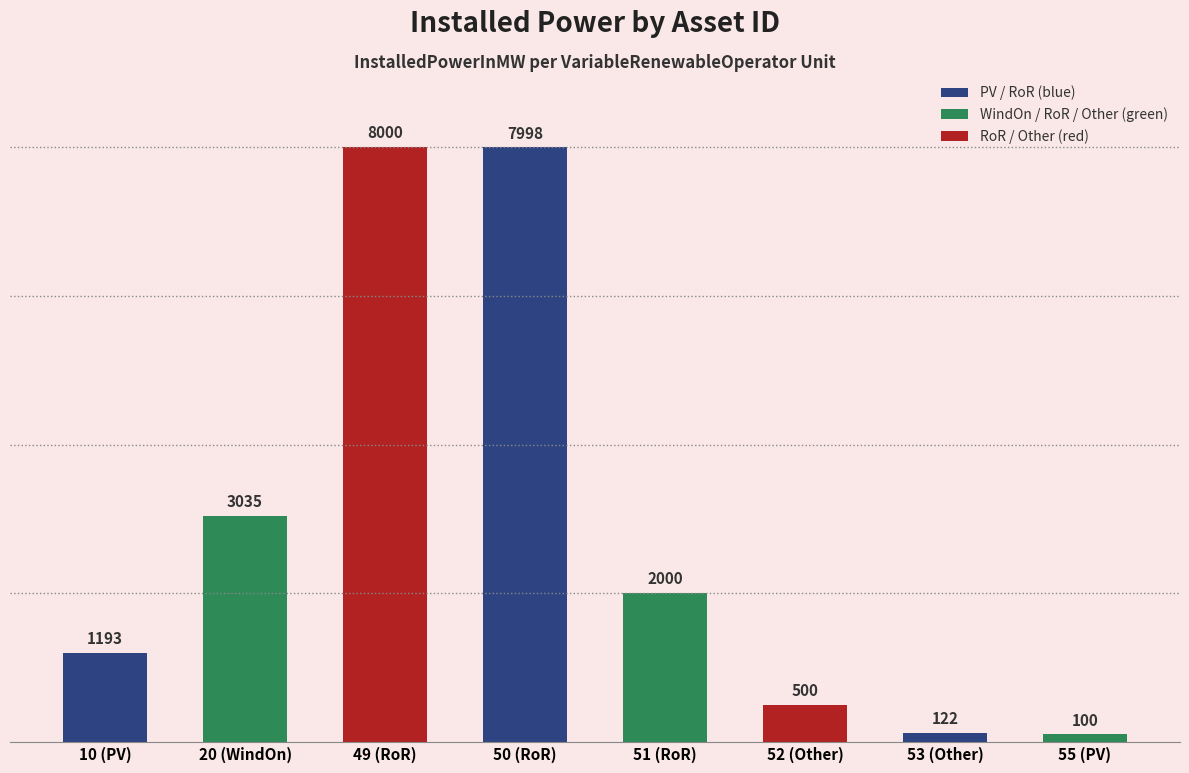

Rank the categories by value from highest to lowest.

49 (RoR), 50 (RoR), 20 (WindOn), 51 (RoR), 10 (PV), 52 (Other), 53 (Other), 55 (PV)